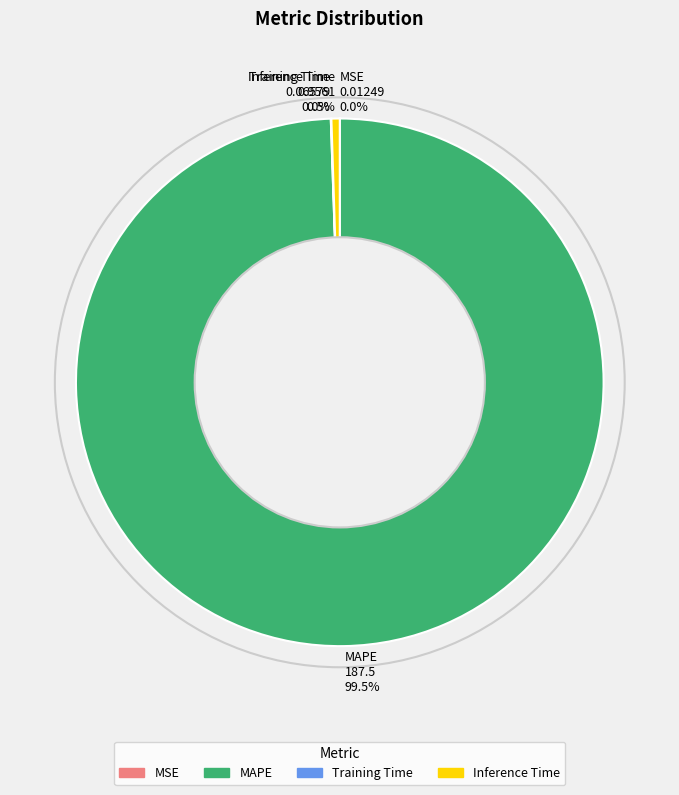

What is the largest slice in the pie chart?

MAPE